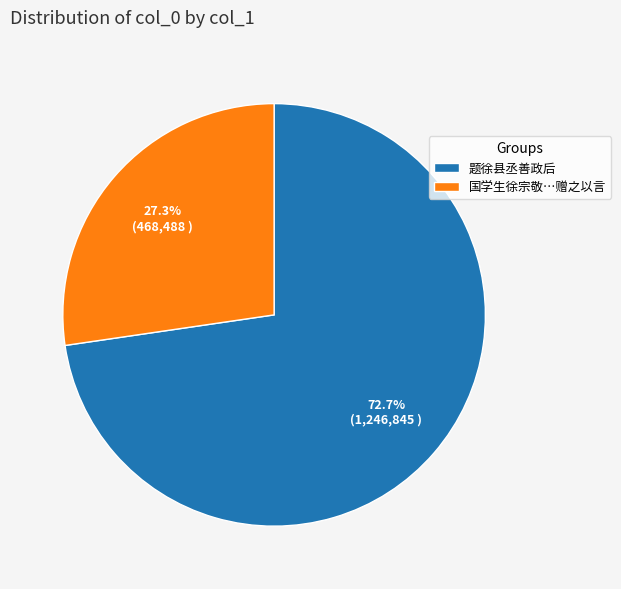

Which slice is the smallest?

国学生徐宗敬…赠之以言